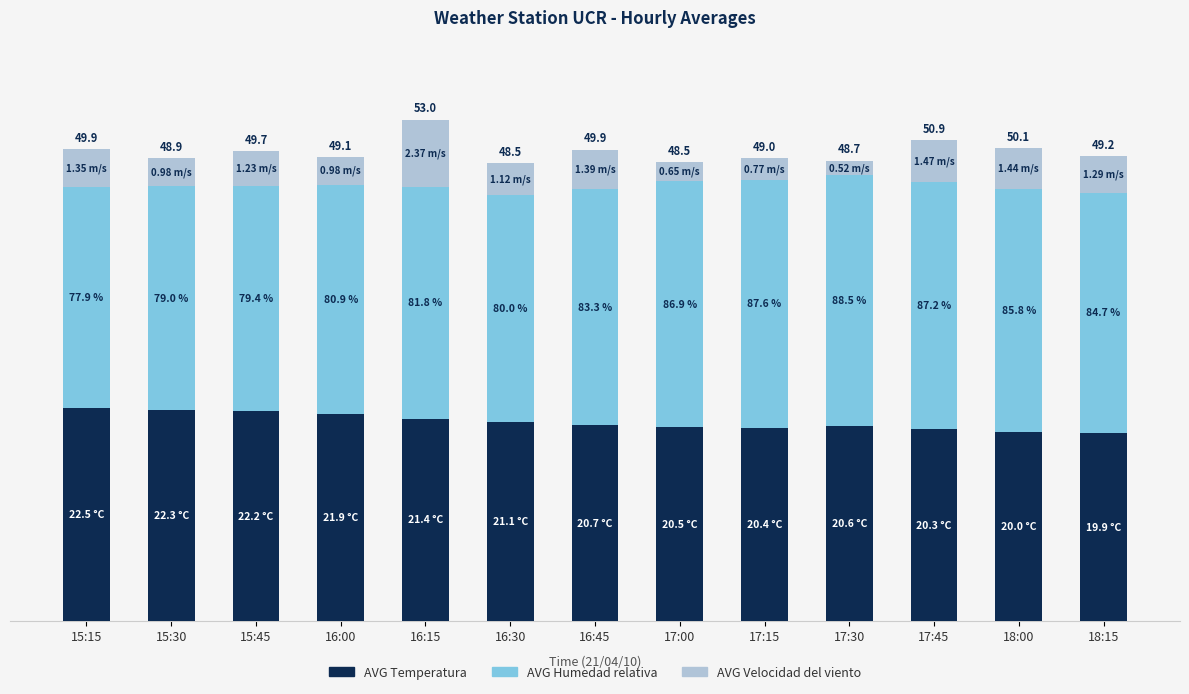

What position from the left is 16:00?

4